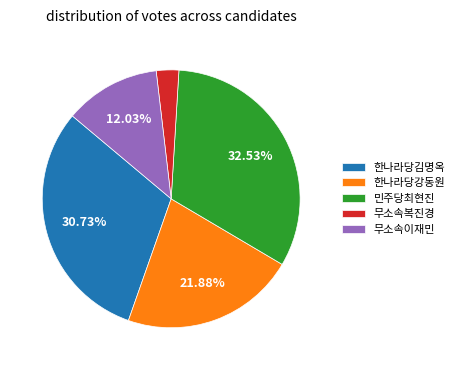

To the nearest percent, what portion does 무소속이재민 represent?

12%